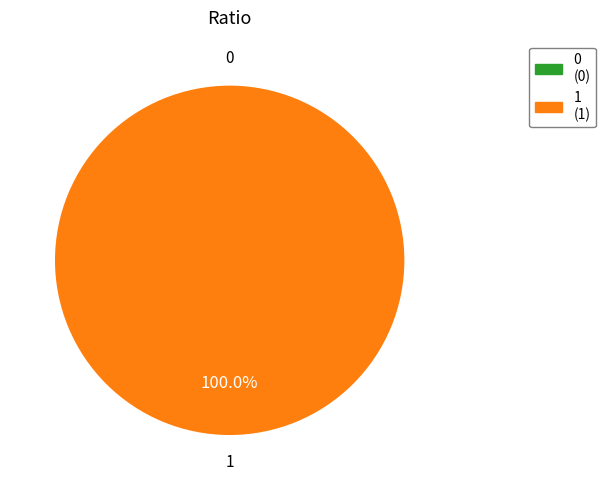

Is the sum of 0 and 1 greater than half?

Yes